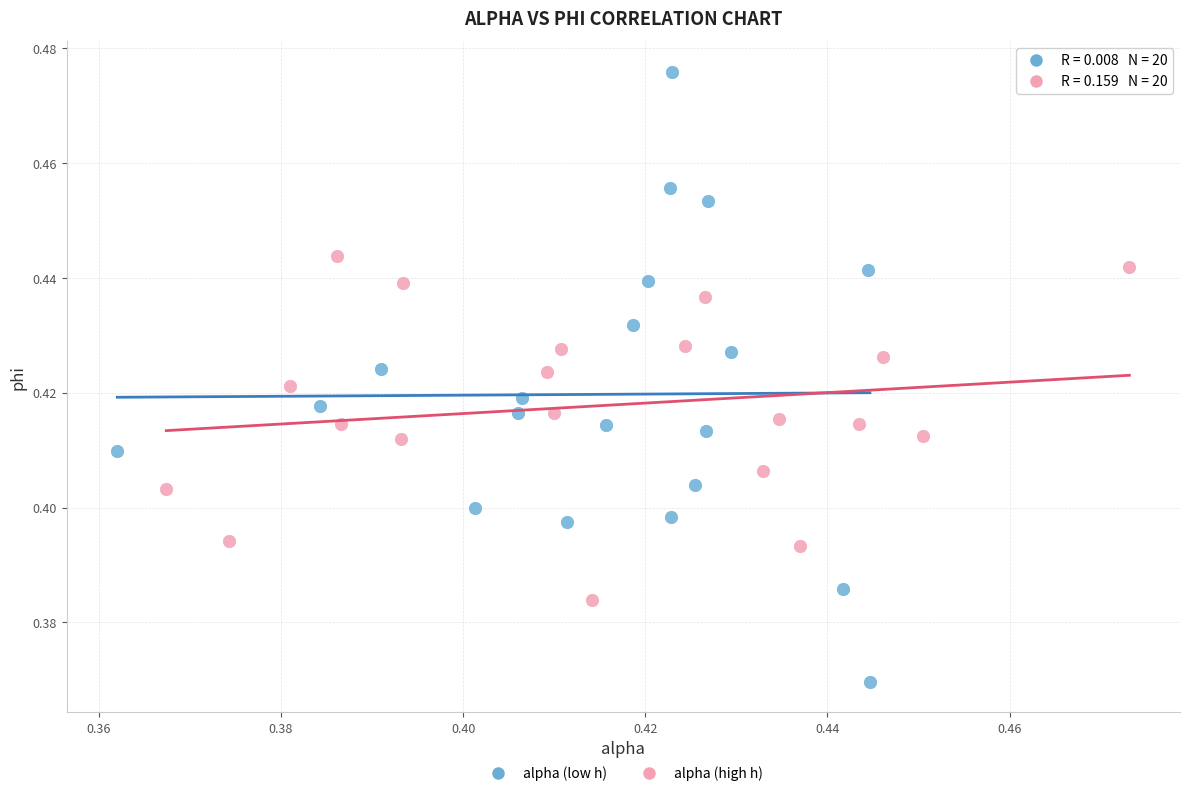

What are all the series names shown in the legend?

alpha (low h), alpha (high h)